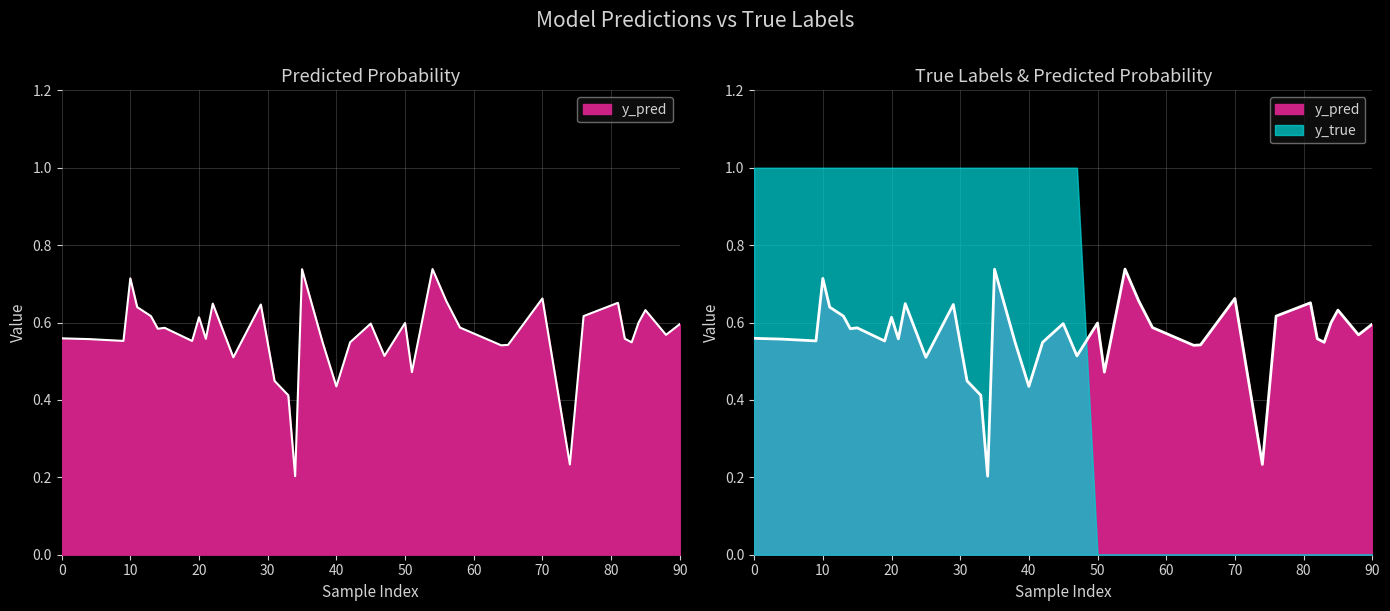

List the labels in order of value, smallest first.

34, 74, 33, 40, 31, 51, 25, 47, 64, 65, 38, 83, 42, 19, 9, 4, 21, 82, 0, 88, 14, 15, 58, 90, 45, 50, 84, 20, 13, 76, 85, 11, 29, 22, 81, 56, 70, 10, 35, 54